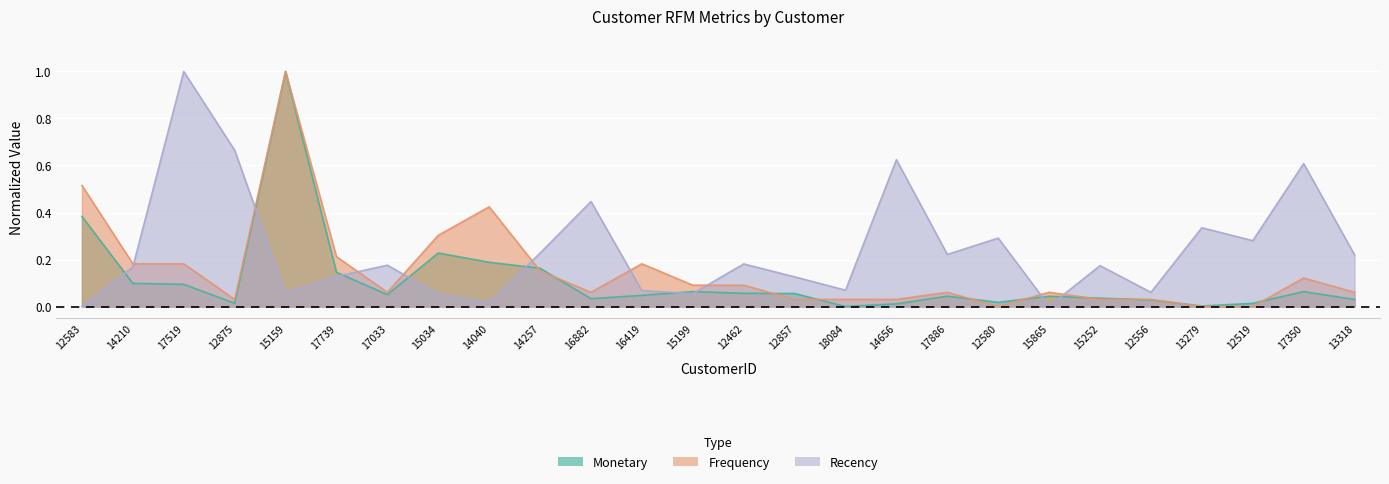

True or false: Monetary has a value of 0.1 at 12857.

False